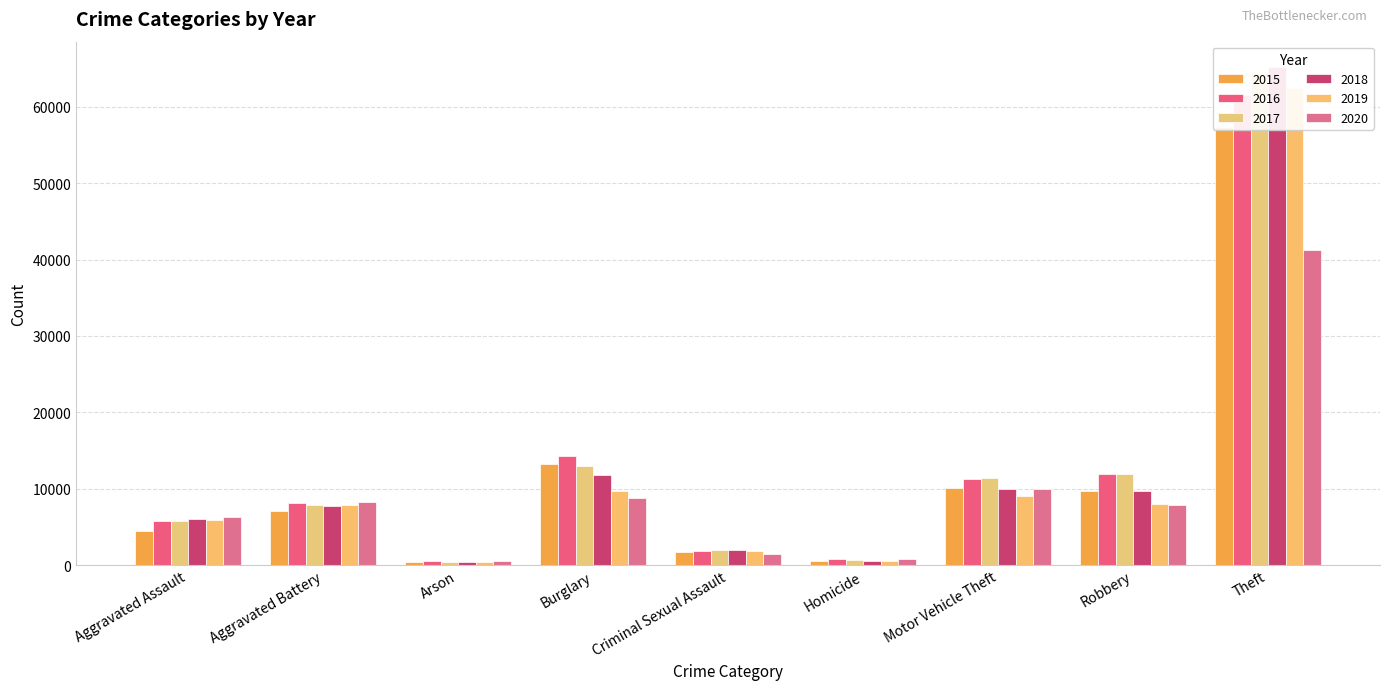

Which series has the largest range (max minus min)?

2018